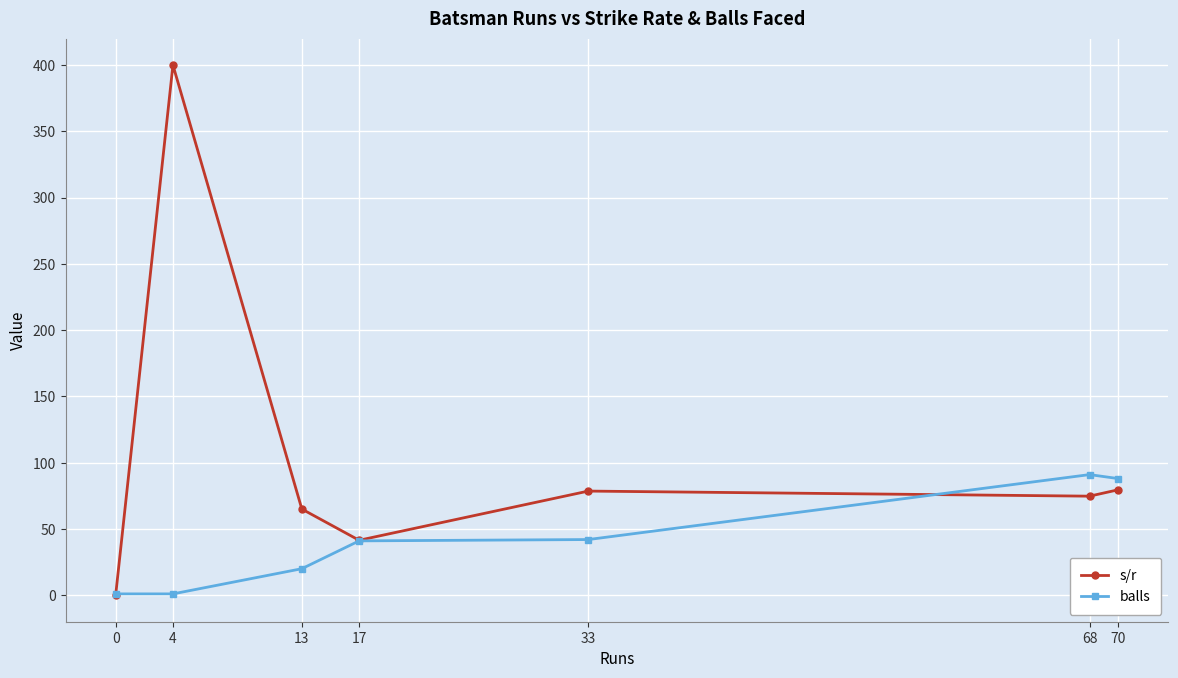

After their last crossing, which series has the higher values: balls or s/r?

balls